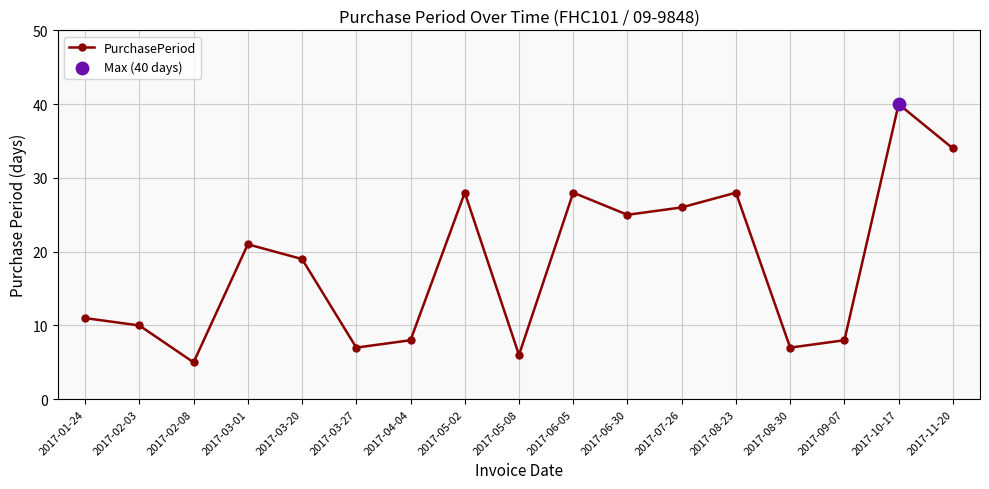

What is the change in value from 2017-03-27 to 2017-10-17?

+33